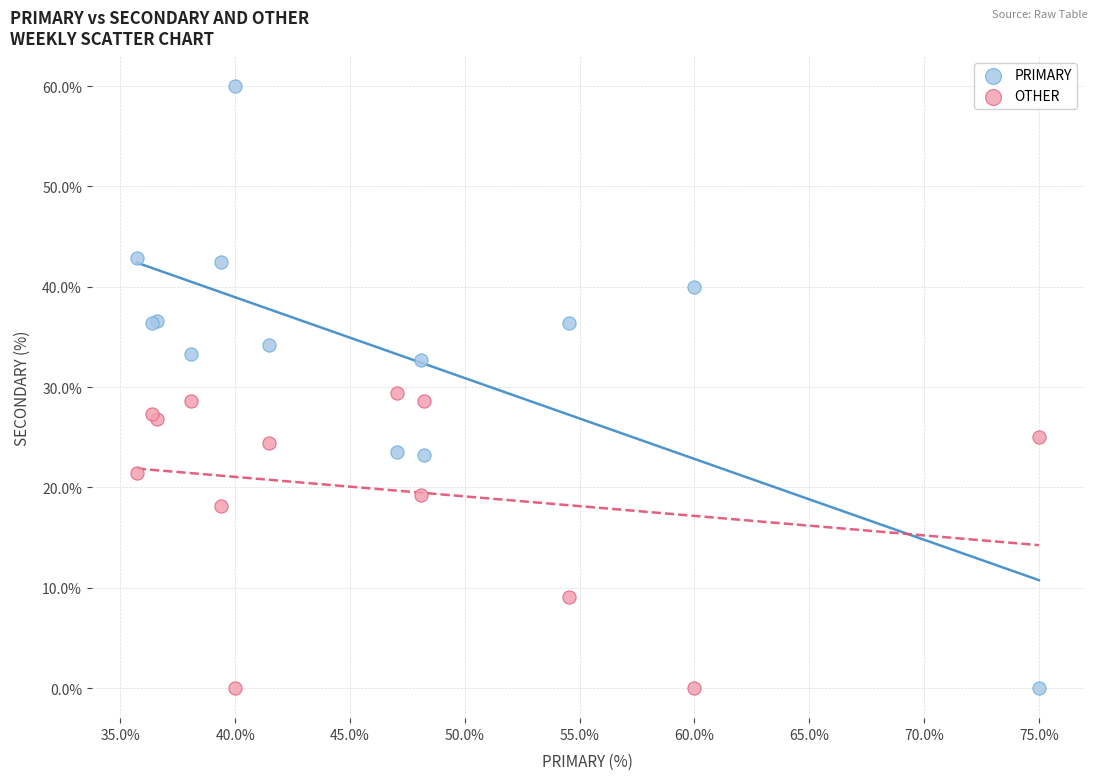

Which series contains the highest Y value?

PRIMARY